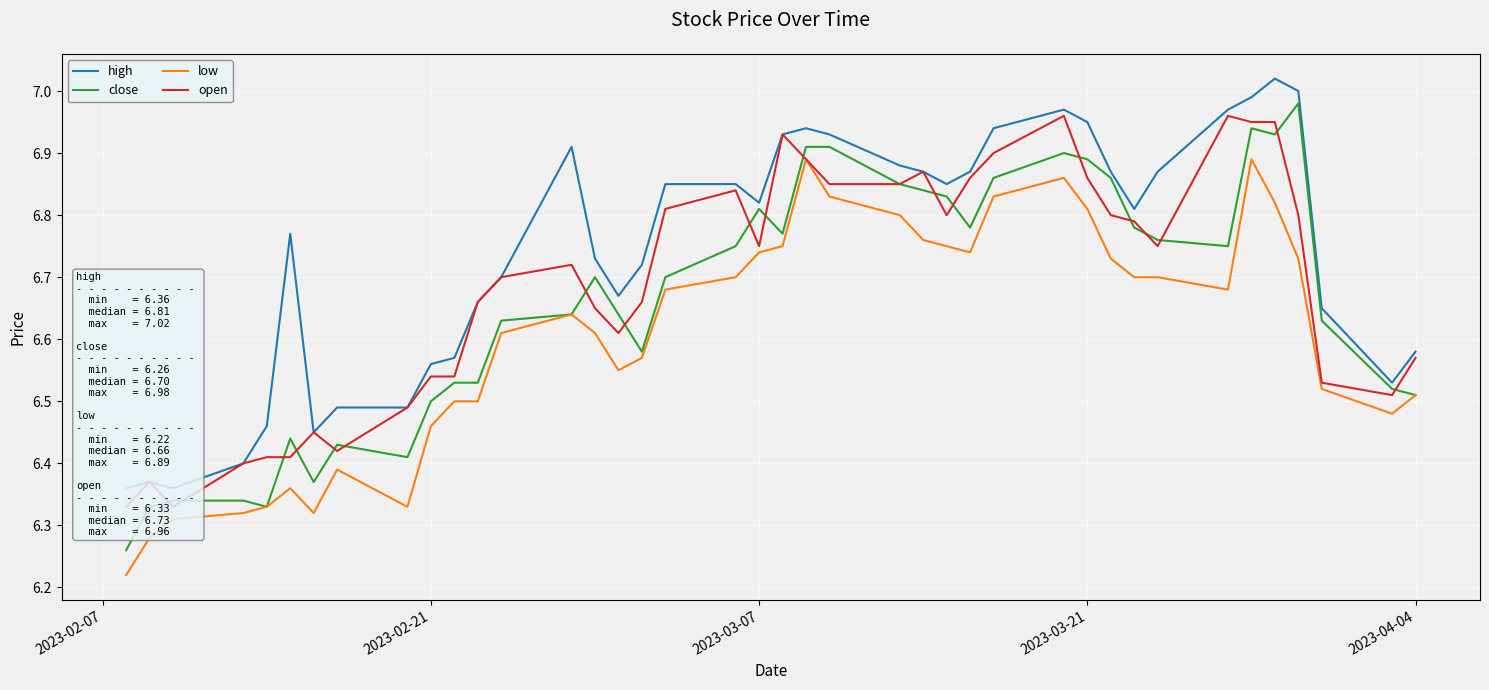

True or false: high has more than 0 points higher than both neighbors.

True